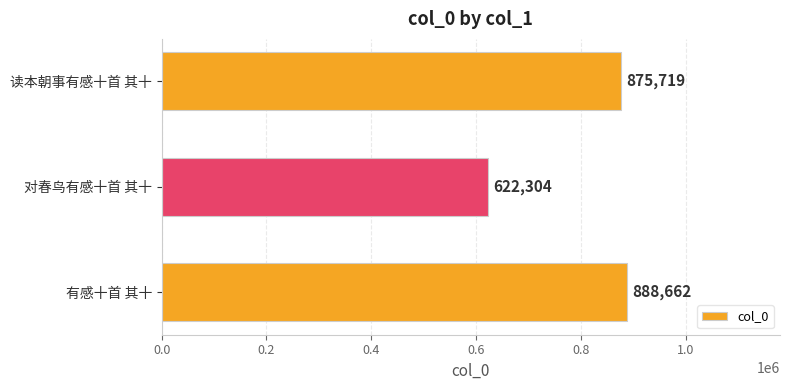

Which category has the lowest value across all series?

对春鸟有感十首 其十